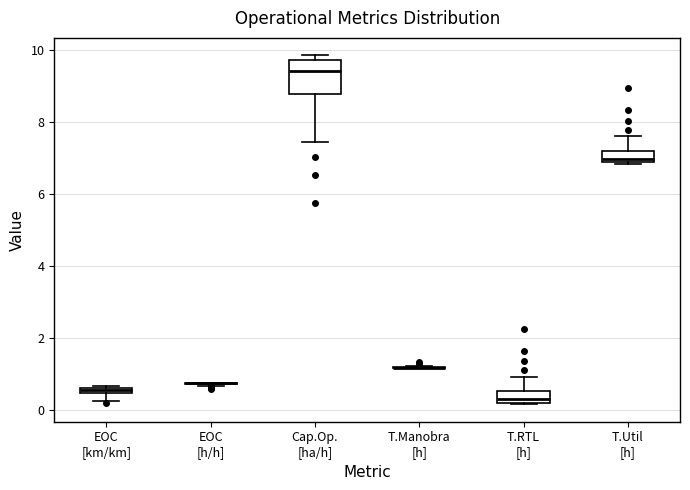

Comparing the boxes themselves (not the whiskers), which one is the tallest?

Cap.Op. [ha/h]